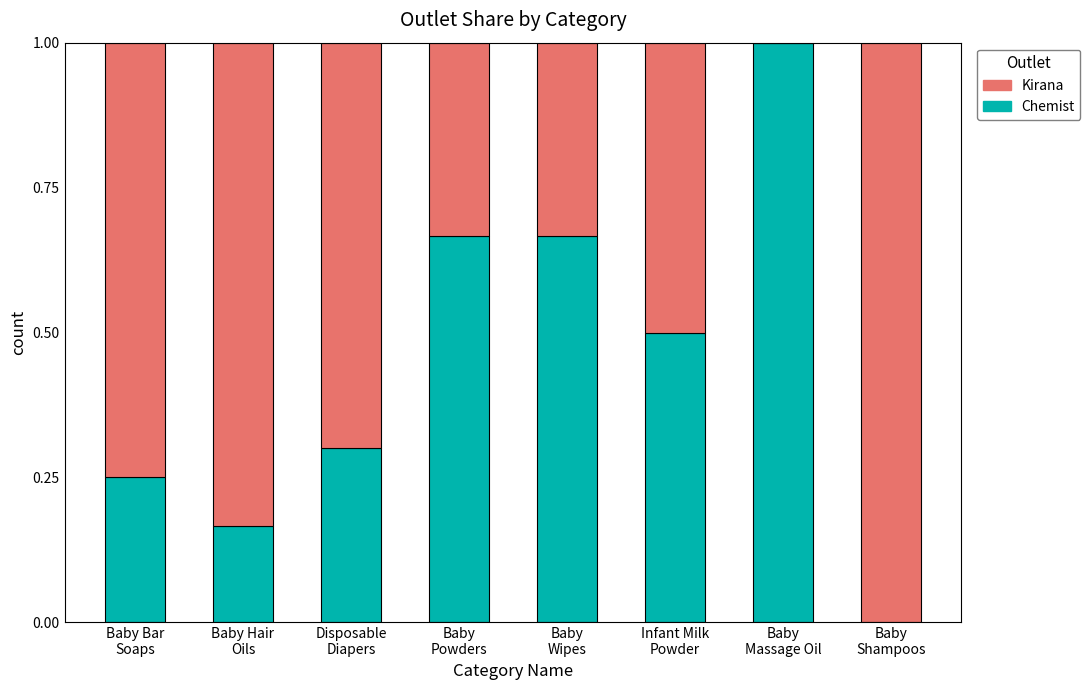

What is the highest value of the Chemist series?

1.0